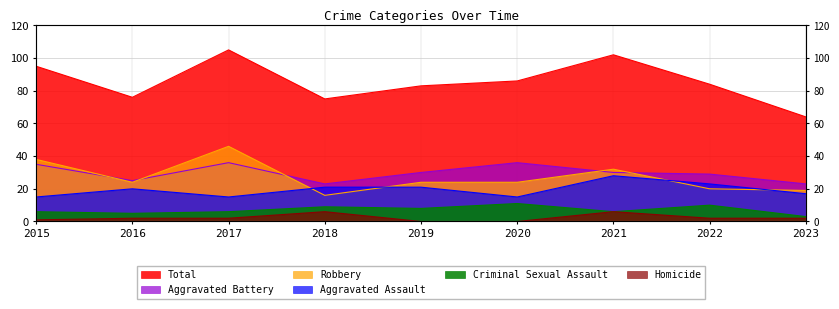

True or false: Robbery and Homicide intersect in this chart.

False